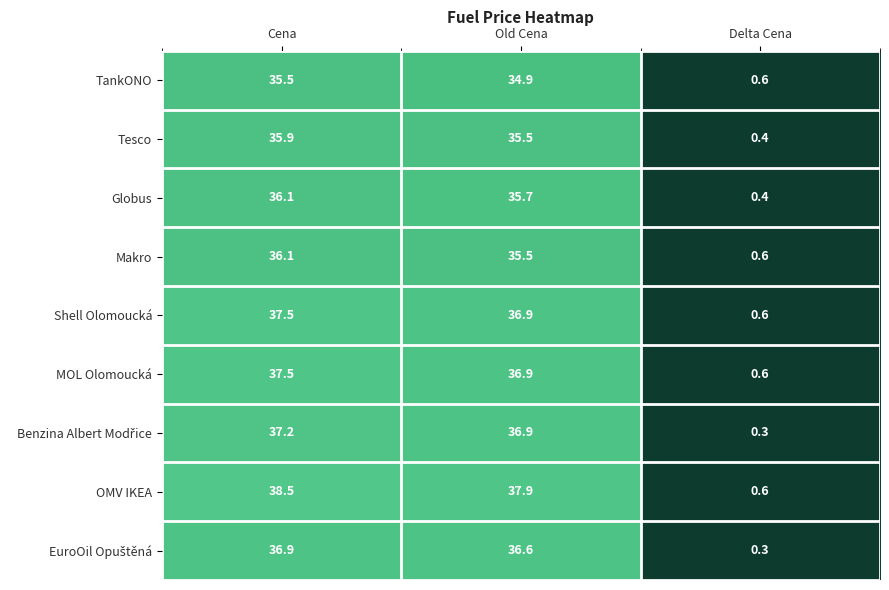

Between Cena and Delta Cena, which series saw the biggest shift?

OMV IKEA